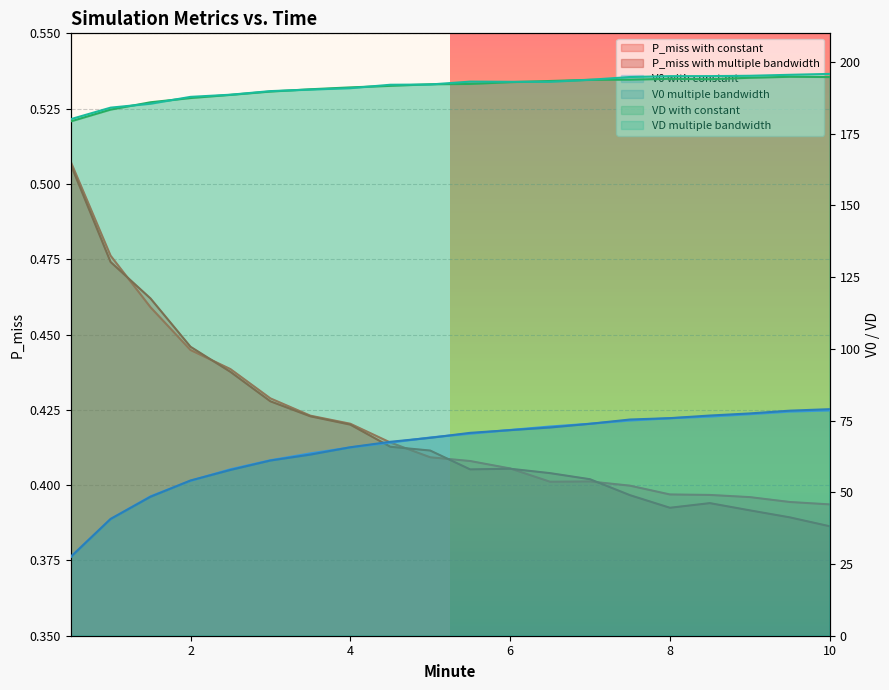

At how many categories does at least one series exceed 180?

20